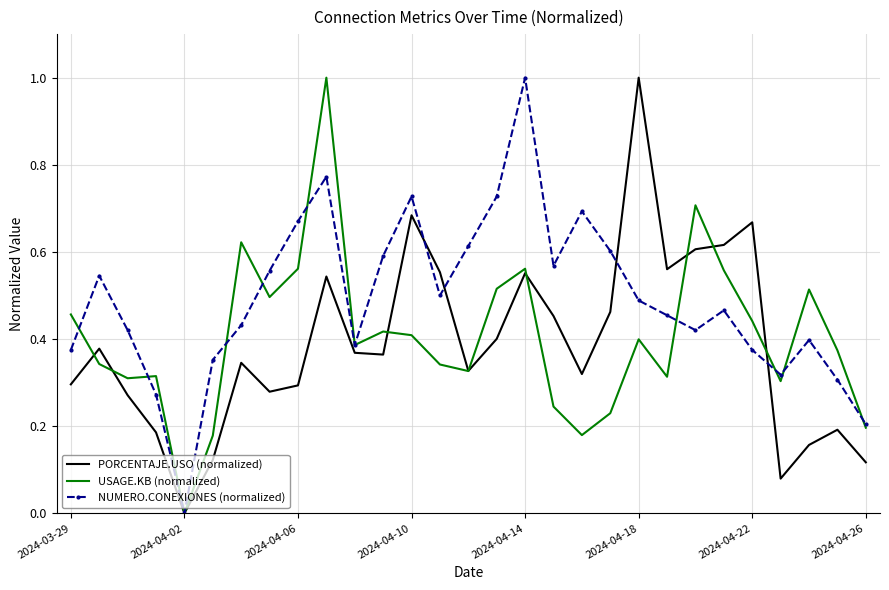

True or false: USAGE.KB (normalized) has more than 1 points higher than both neighbors.

True